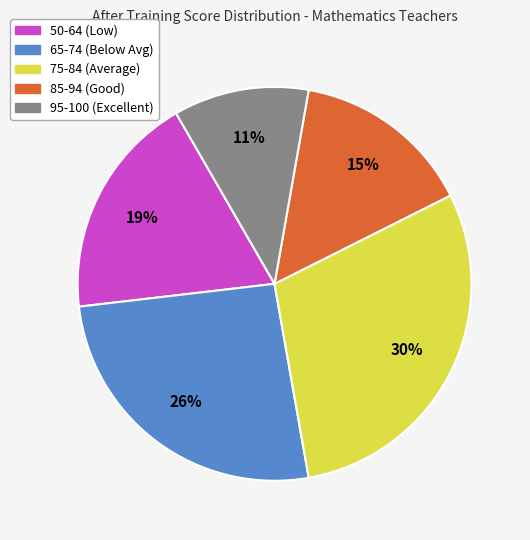

Is there any slice that represents more than half of the pie?

No